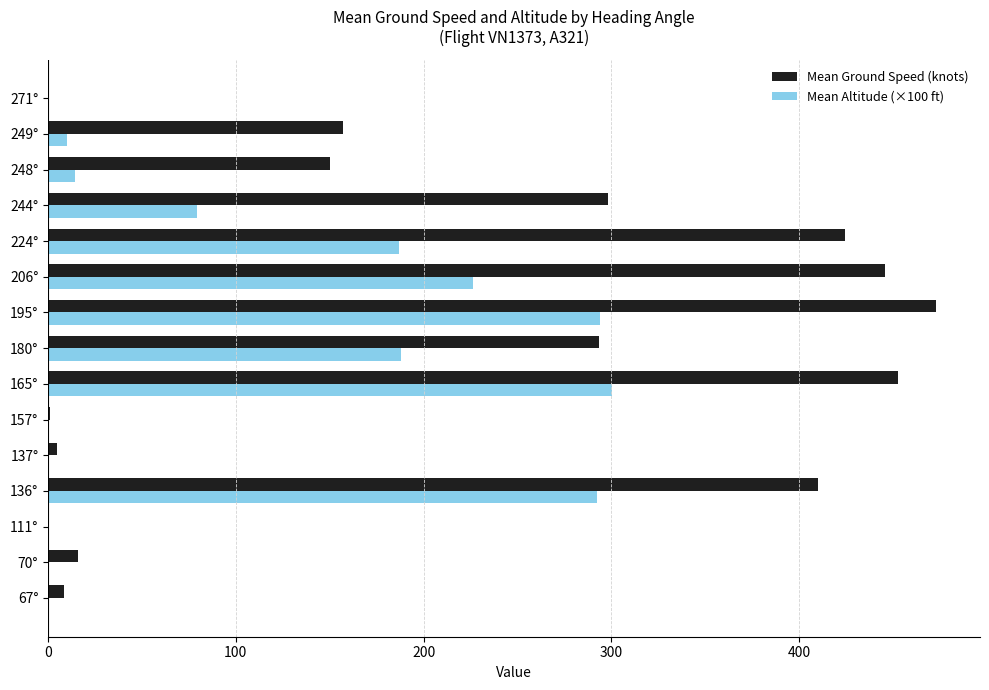

Which series has the largest total across all categories?

Mean Ground Speed (knots)